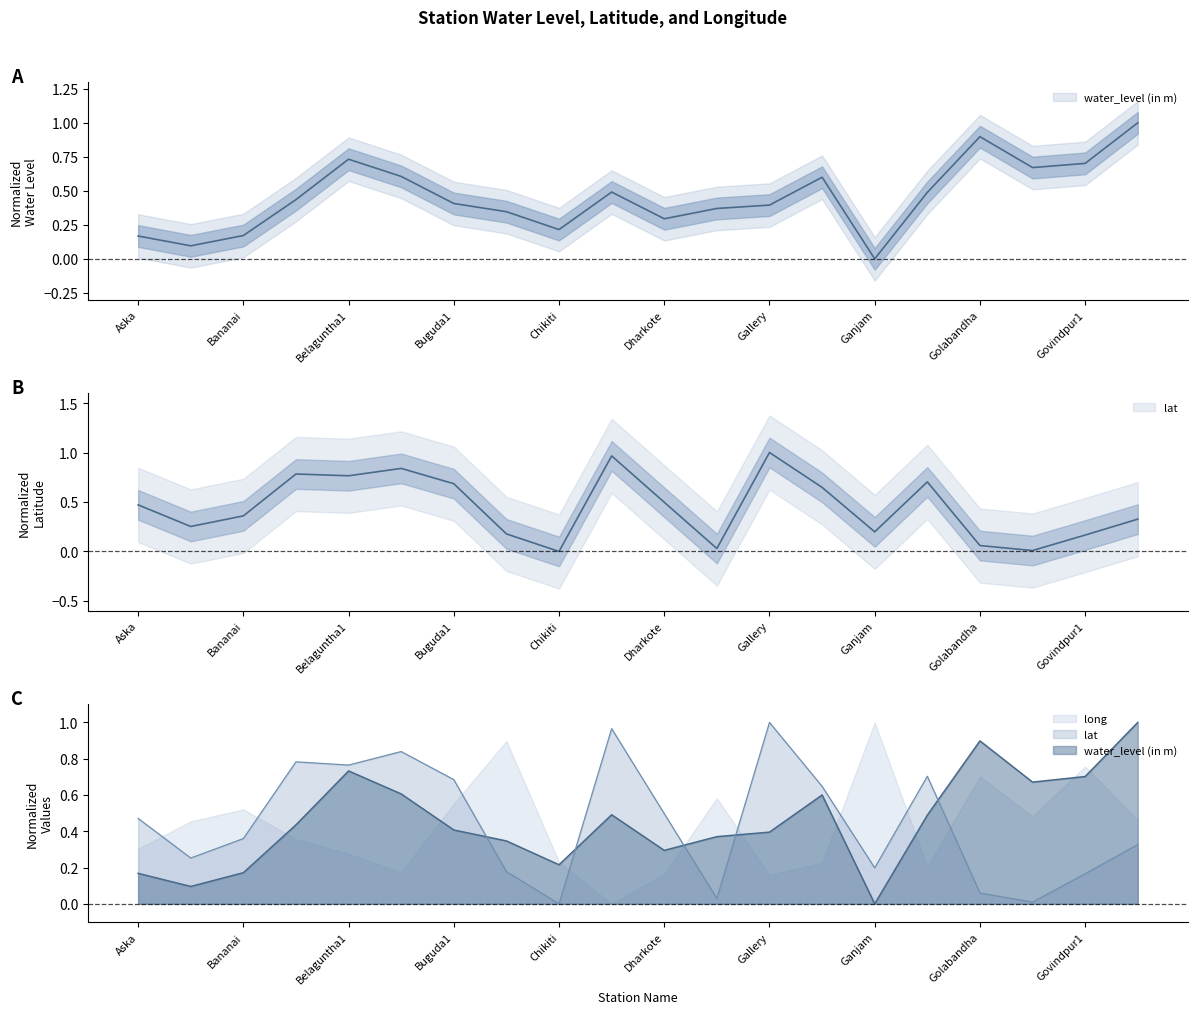

Does the chart have visible grid lines?

No